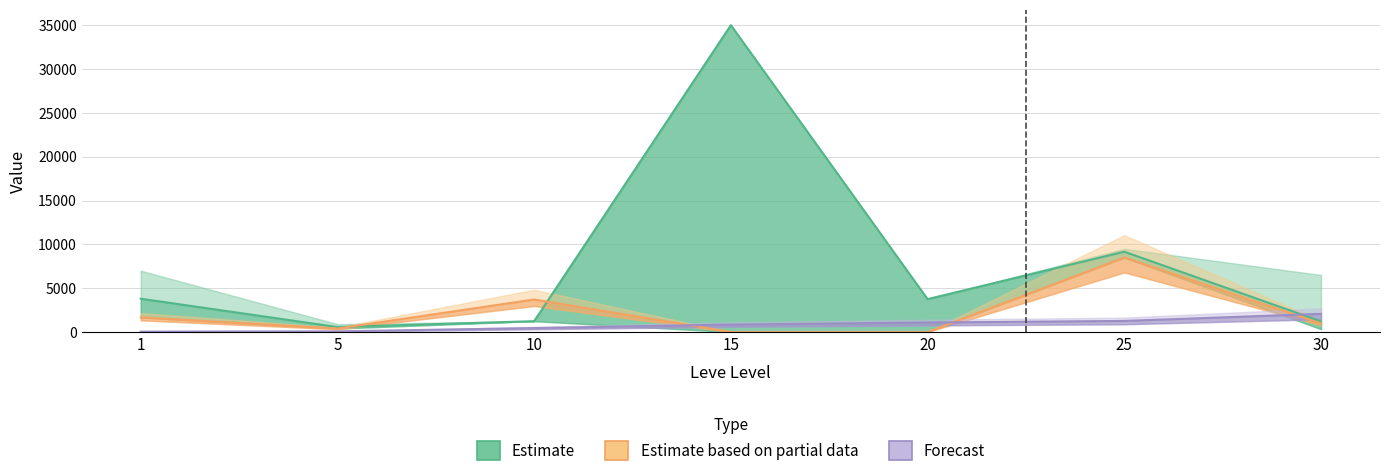

Reading left to right, transcribe all the data shown in this chart.

Estimate: 1=3799.4	5=563.7	10=1236.5	15=35021.0	20=3750.0	25=9164.8	30=1210.0
Estimate based on partial data: 1=1666.0	5=395.5	10=3709.7	15=0.0	20=0.0	25=8500.0	30=980.5
Forecast: 1=40.0	5=71.0	10=446.5	15=846.0	20=1080.0	25=1262.5	30=2070.5